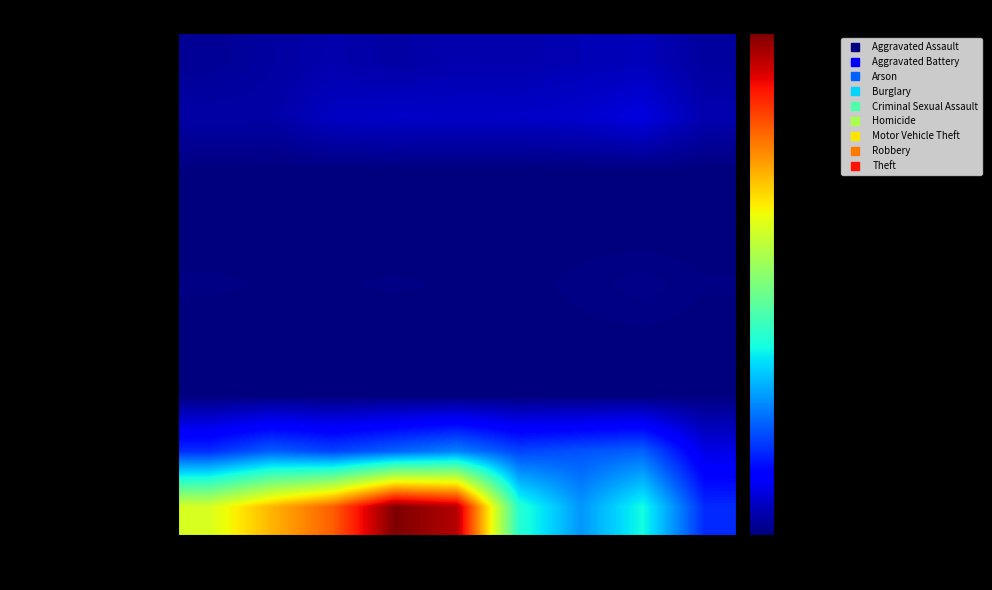

Reading right to left, transcribe all the data shown in this chart.

Theft: 2023=66	2022=121	2021=110	2020=94	2019=98	2018=77	2017=95	2016=71	2015=46
Robbery: 2023=101	2022=202	2021=162	2020=150	2019=148	2018=152	2017=142	2016=82	2015=82
Motor Vehicle Theft: 2023=0	2022=5	2021=2	2020=1	2019=1	2018=1	2017=0	2016=0	2015=3
Homicide: 2023=0	2022=0	2021=1	2020=0	2019=1	2018=0	2017=2	2016=0	2015=0
Criminal Sexual Assault: 2023=11	2022=24	2021=14	2020=3	2019=8	2018=11	2017=8	2016=8	2015=12
Burglary: 2023=2	2022=5	2021=4	2020=3	2019=2	2018=1	2017=1	2016=1	2015=0
Arson: 2023=6	2022=2	2021=2	2020=3	2019=1	2018=1	2017=2	2016=4	2015=1
Aggravated Battery: 2023=214	2022=521	2021=484	2020=450	2019=591	2018=519	2017=446	2016=510	2015=395
Aggravated Assault: 2023=387	2022=880	2021=642	2020=930	2019=2230	2018=2341	2017=1896	2016=1676	2015=1429